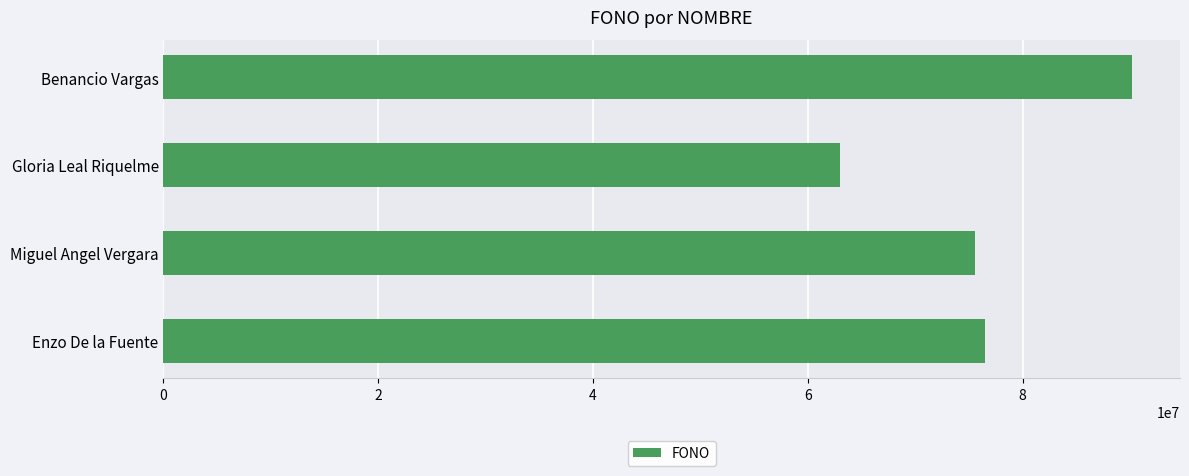

Reading bottom to top, transcribe all the data shown in this chart.

76477471	75567457	63002855	90151013